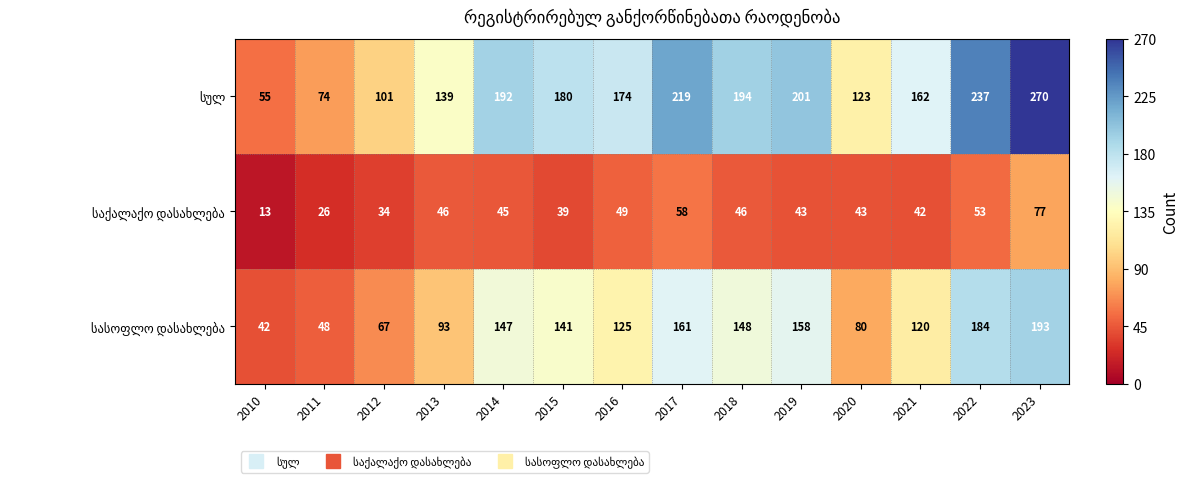

How many series are shown in this chart?

3